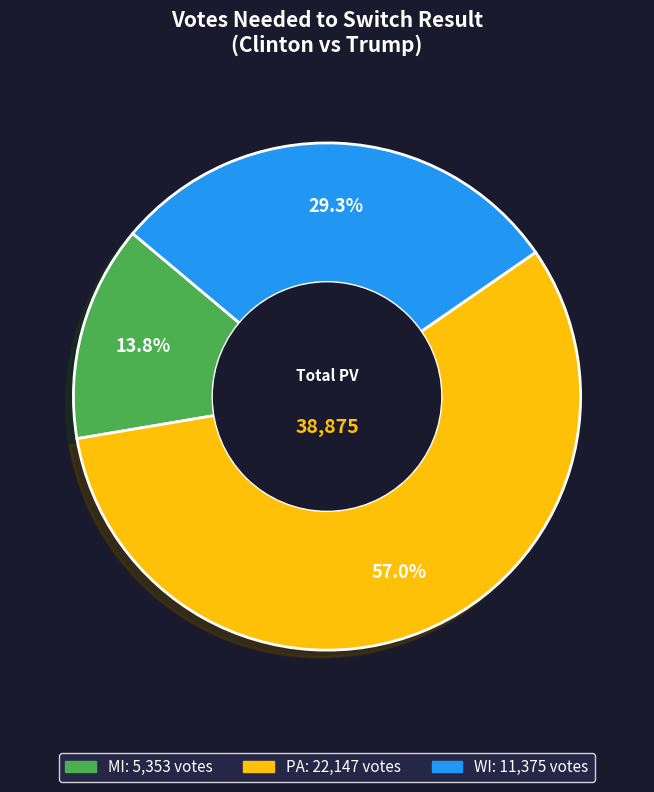

What is the smallest slice in the pie chart?

MI